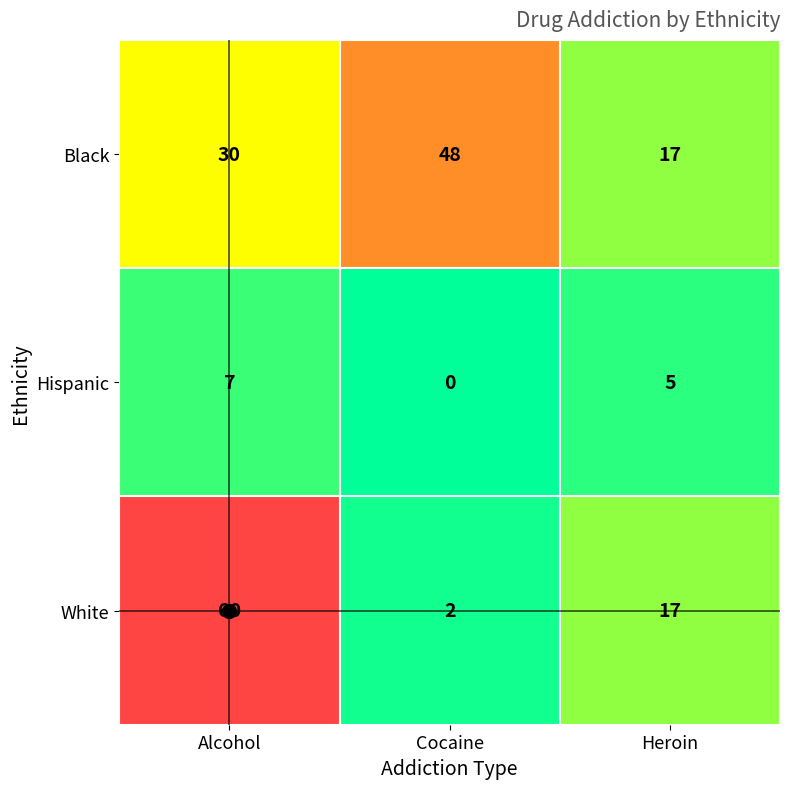

What is the sum of all White values?

79